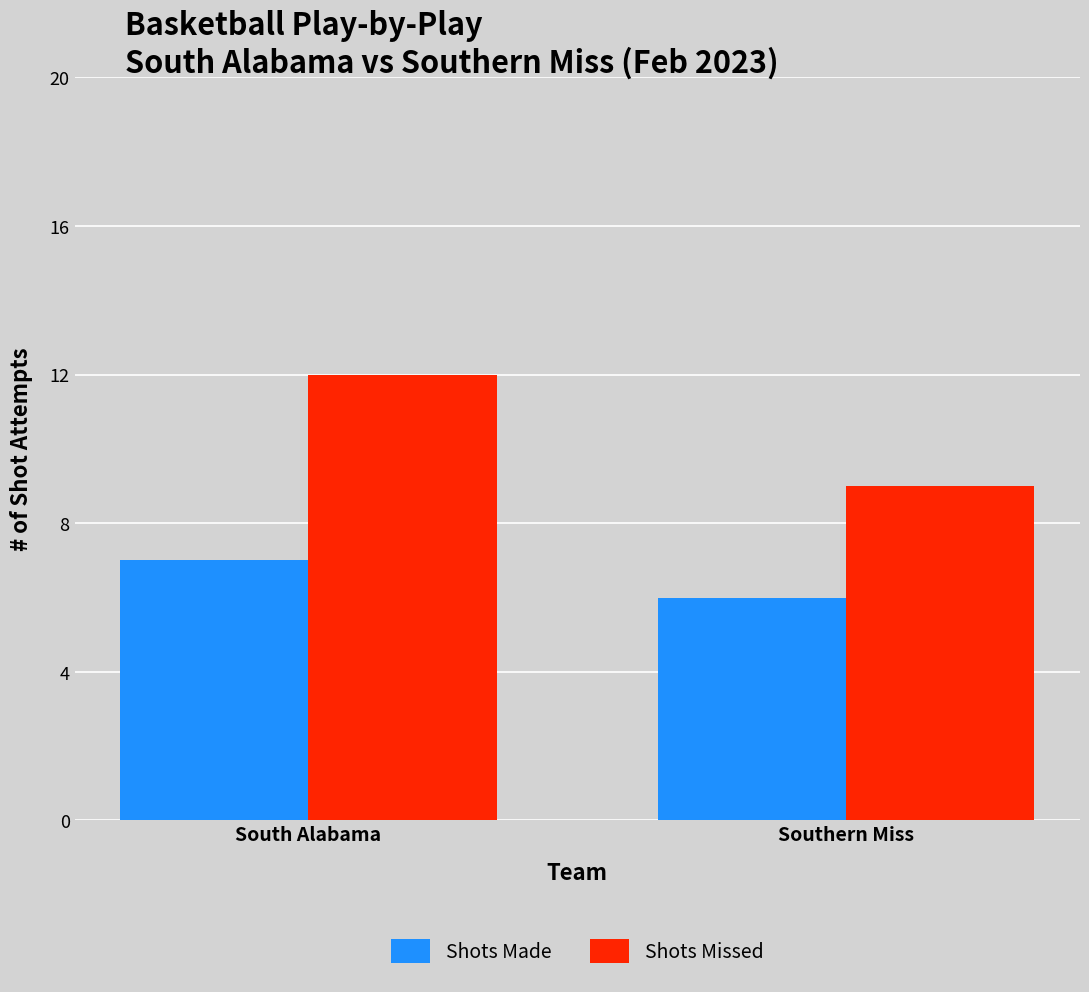

Rank the series by their average value, from highest to lowest.

Shots Missed, Shots Made